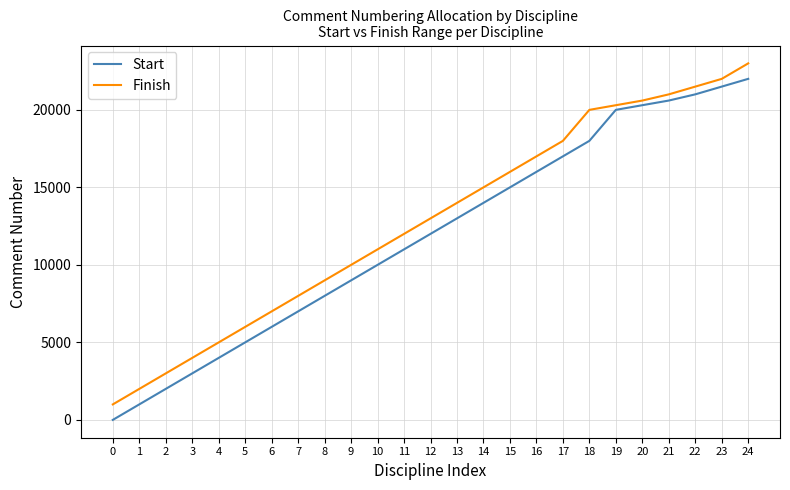

The Start series shows 22001 at 24. True or false?

True